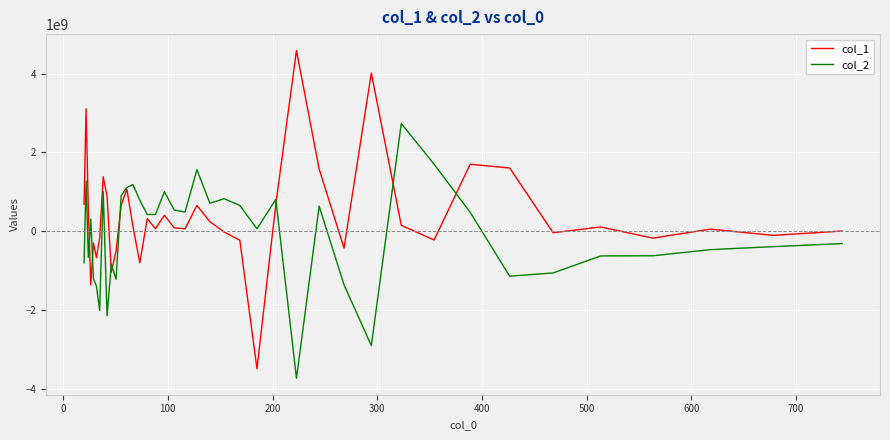

List the series in order of their peak value, lowest first.

col_2, col_1